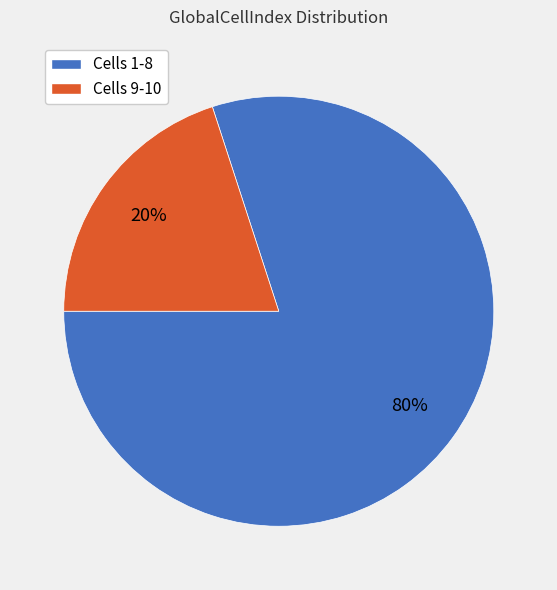

To the nearest percent, what is the difference between the Cells 9-10 and Cells 1-8 slice percentages?

60%